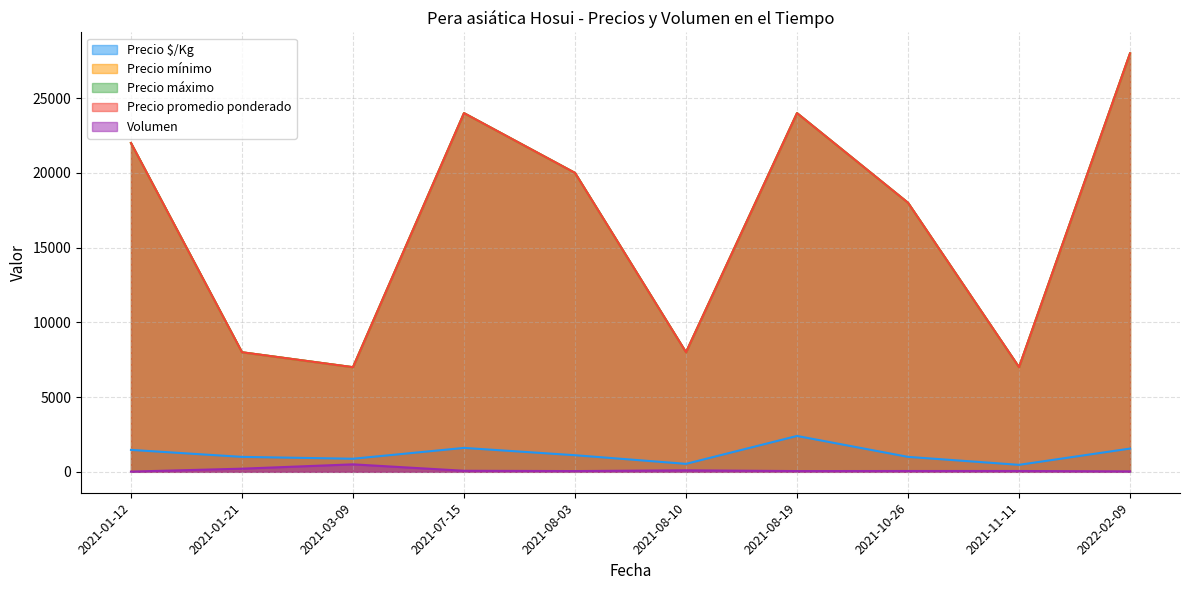

What is the label of the 8th point from the right?

2021-03-09